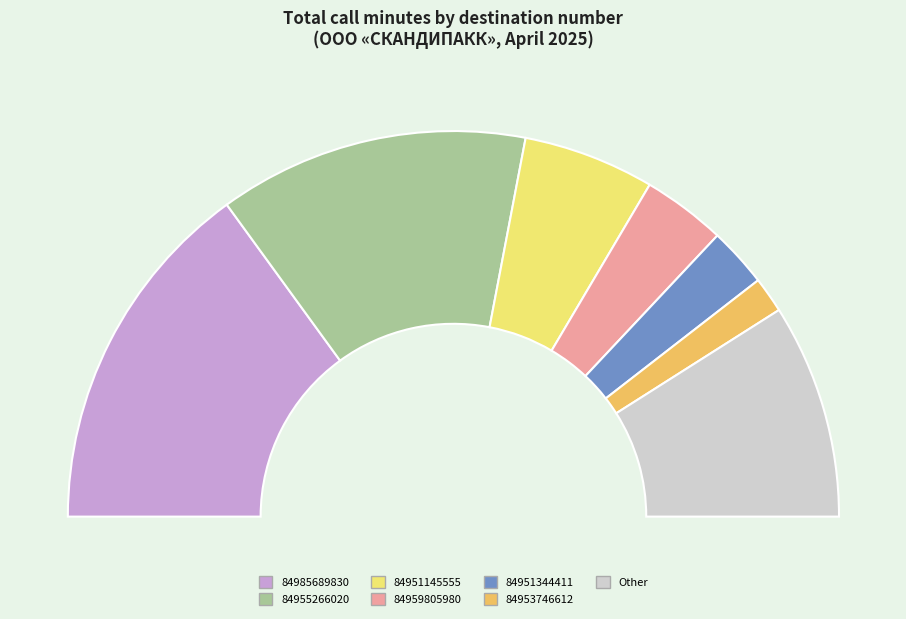

The Other slice represents 18% of the pie. True or false?

True